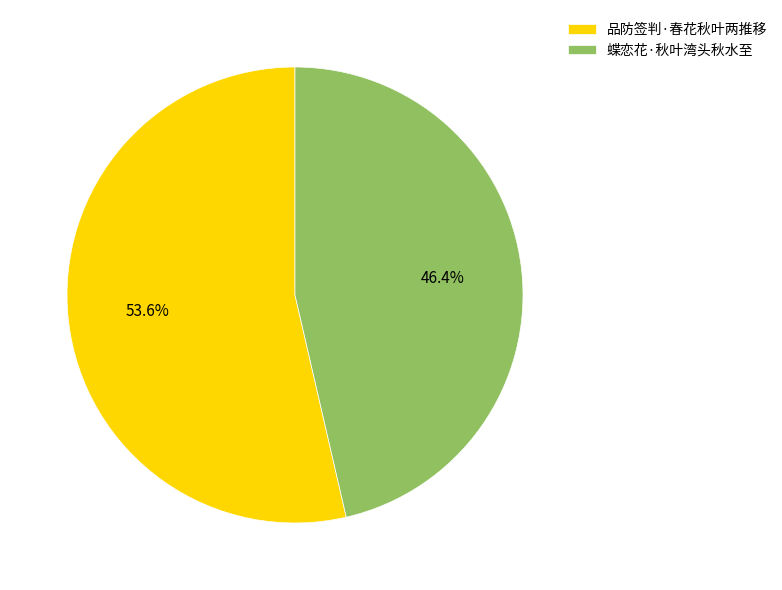

To the nearest percent, what is the average slice percentage?

50%